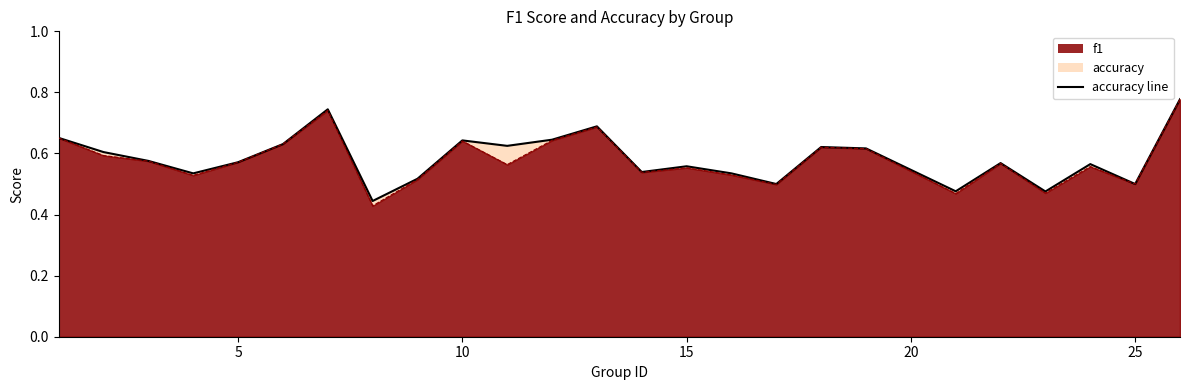

How many data points does each series have?

25